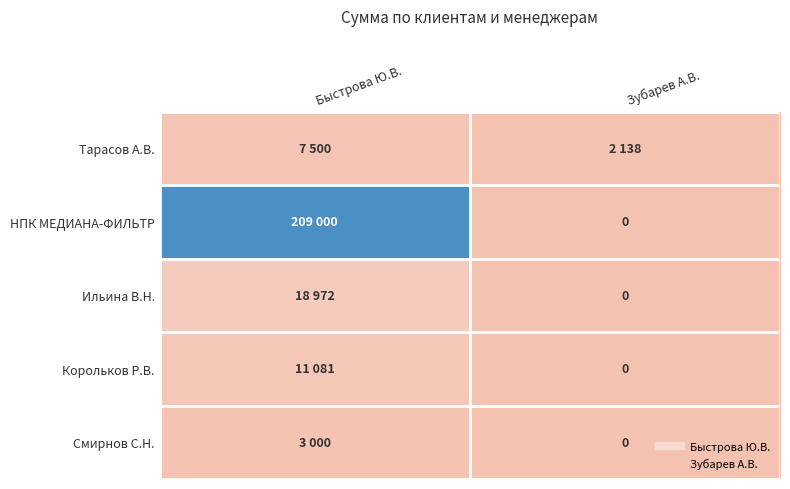

What value does the Тарасов А.В. series have at Зубарев А.В.?

2137.5